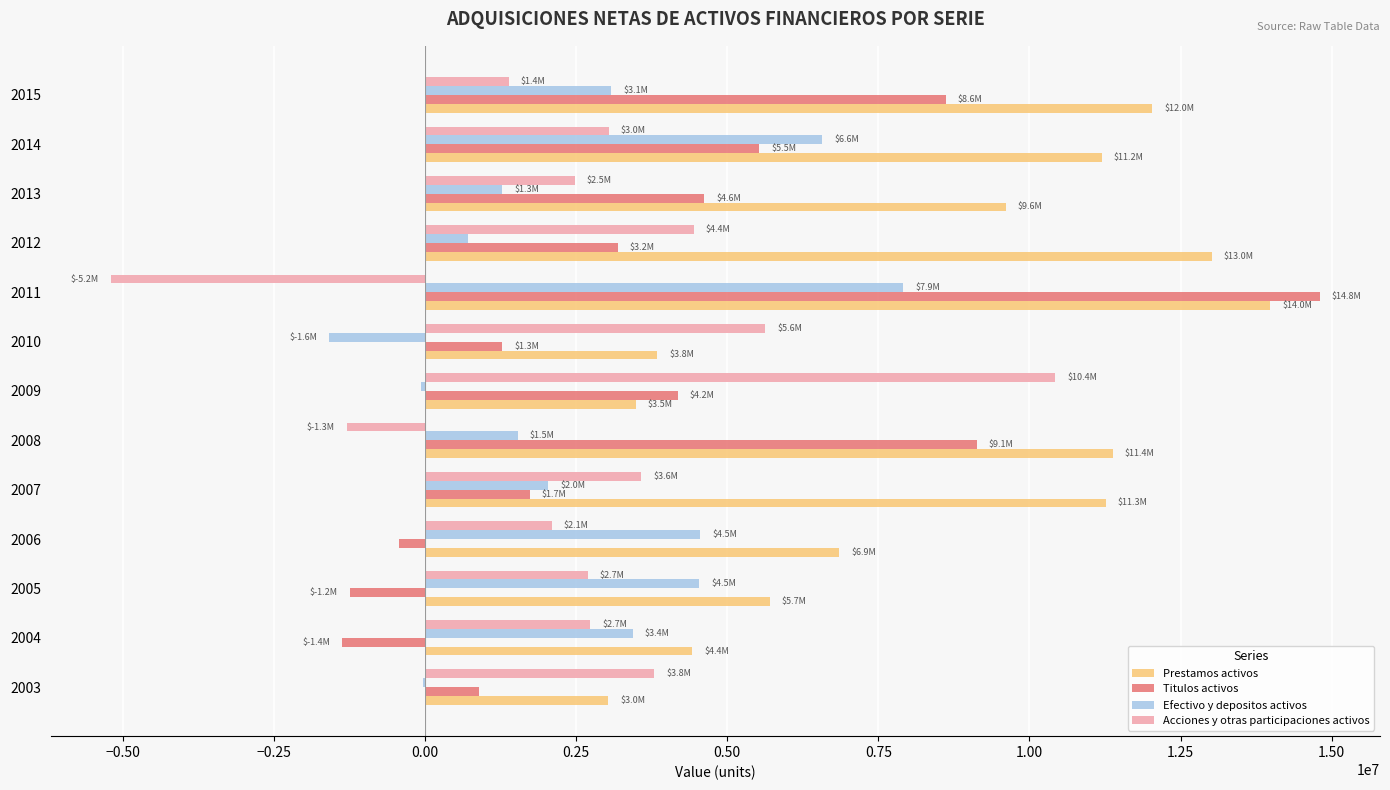

The value of Efectivo y depositos activos at 2014 is 6571412. True or false?

True